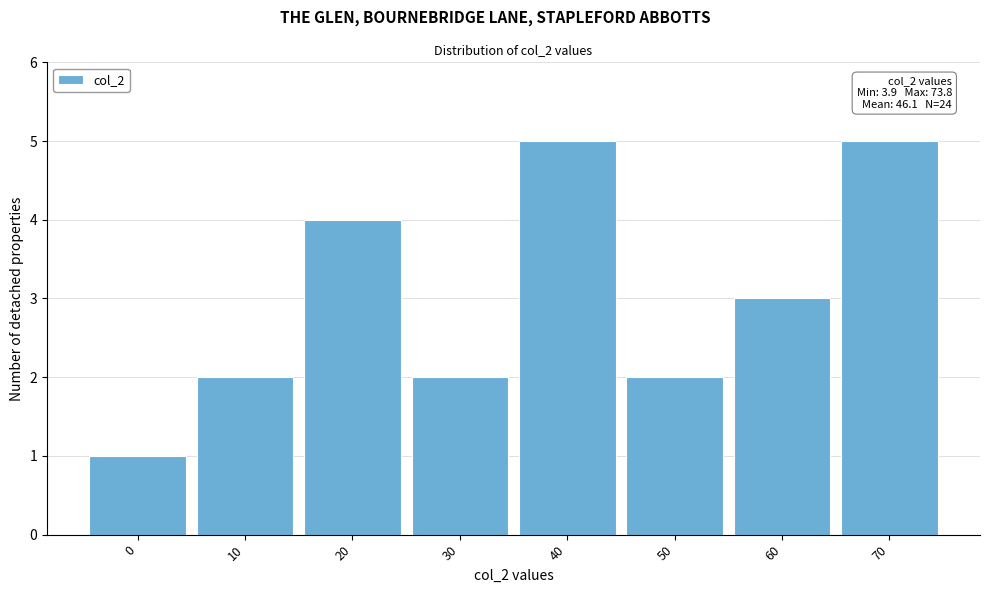

Reading left to right, list all the values displayed in this chart.

0=1	10=2	20=4	30=2	40=5	50=2	60=3	70=5